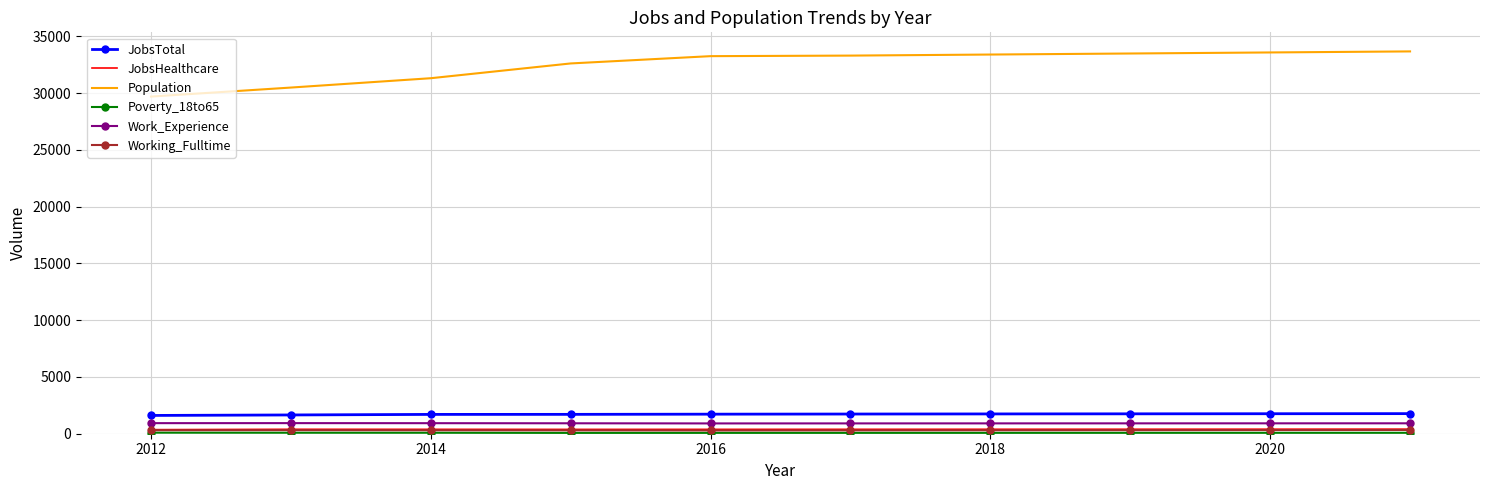

Which series has the largest range (max minus min)?

Population